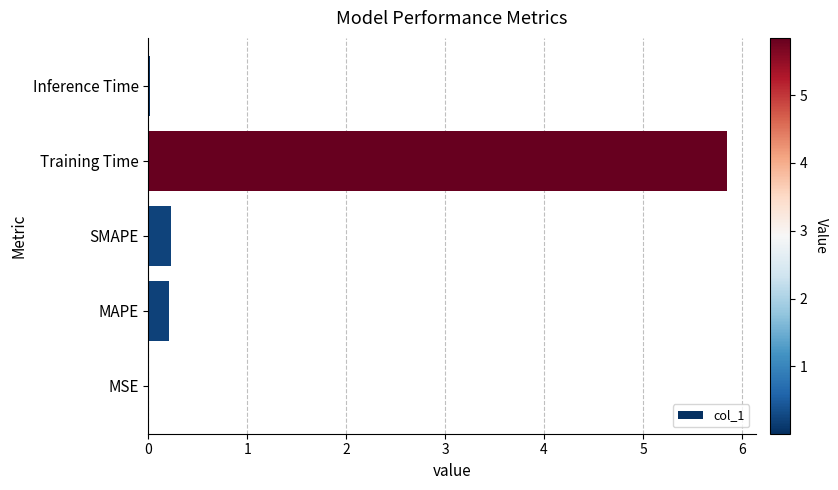

Which has a higher value, Training Time or Inference Time?

Training Time